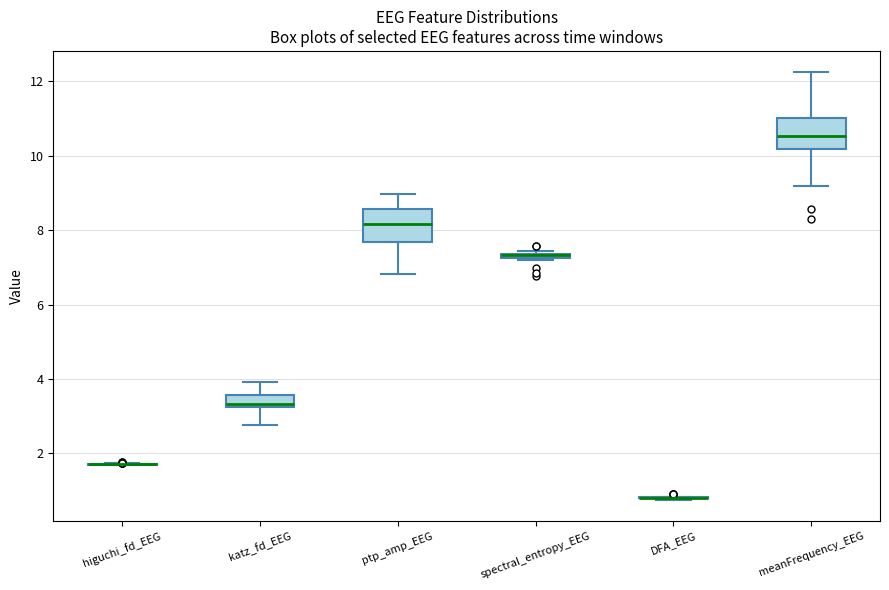

Where is the upper edge of the box for ptp_amp_EEG on the y-axis? The values are not printed on the chart, so give them approximately, as read against the axis.

8.6